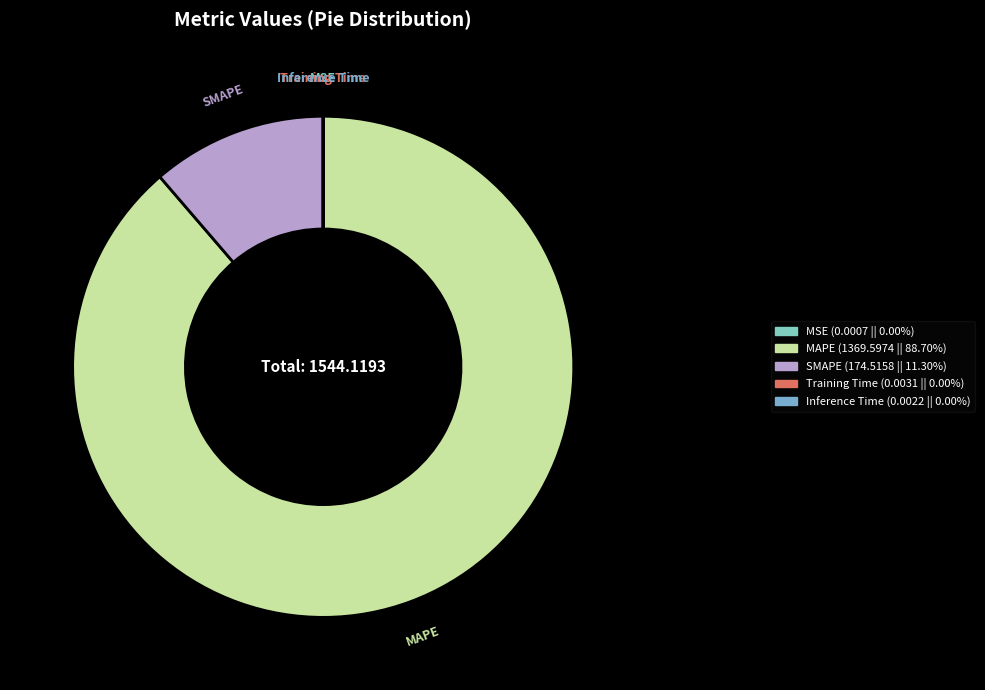

Which category accounts for the majority?

MAPE